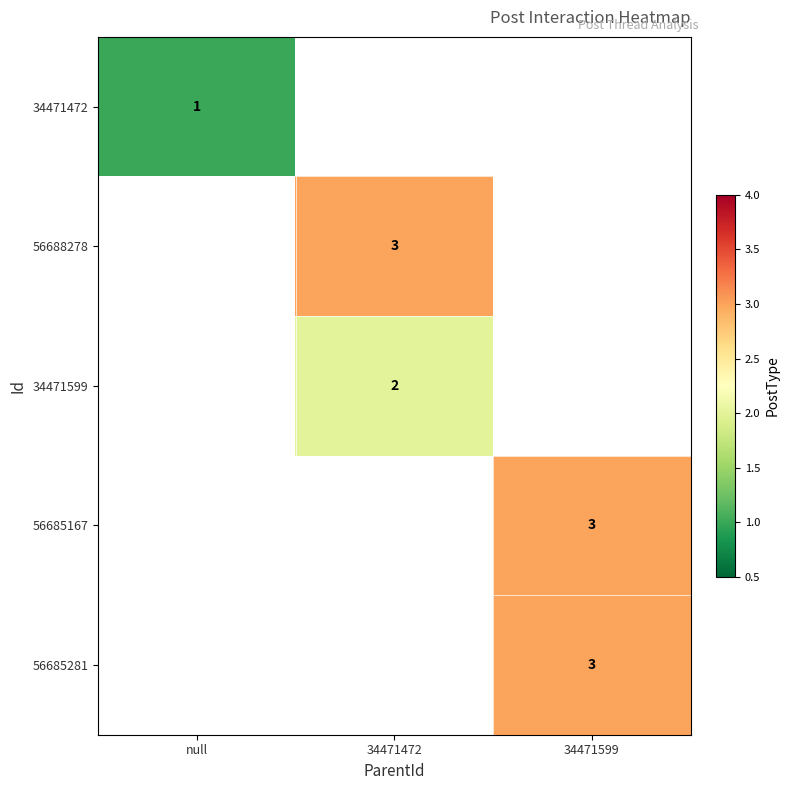

True or false: 56685167 has a value of 3 at 34471599.

True